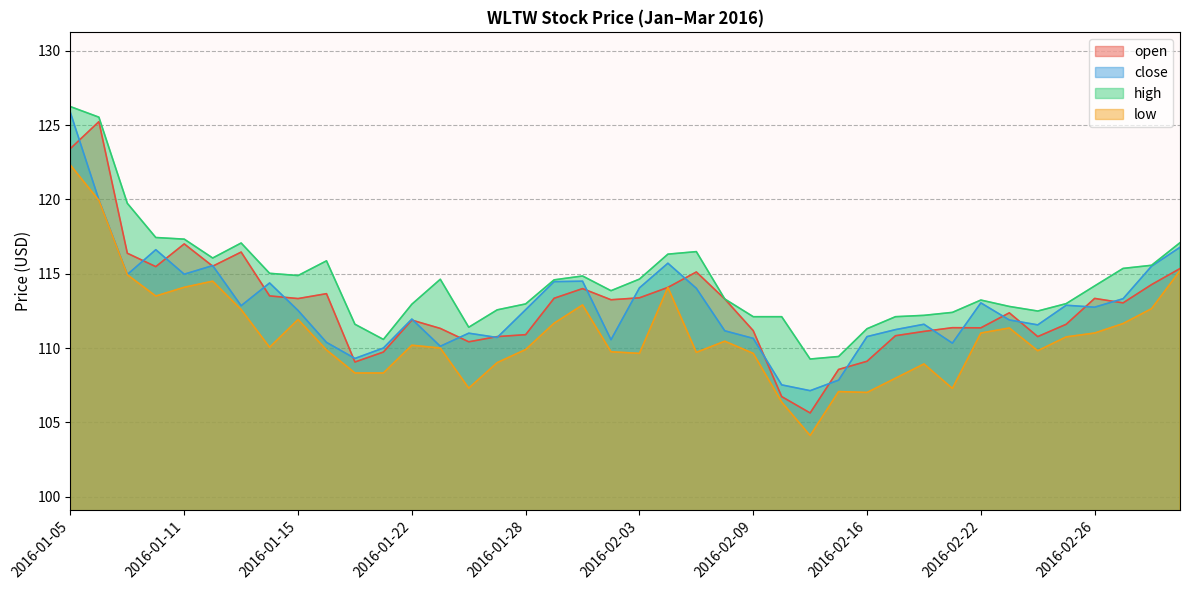

What is the average value of the open series?

112.9